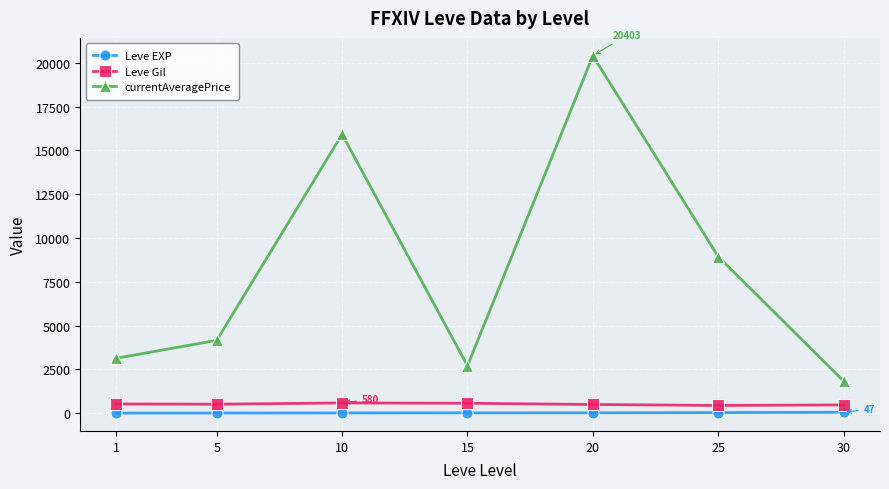

True or false: Leve Gil and currentAveragePrice cross at least once.

False